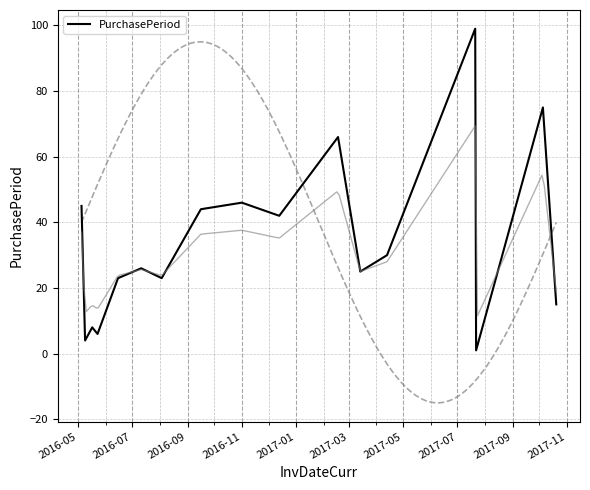

Which has a higher value, 2016-05 or 2017-05?

2016-05